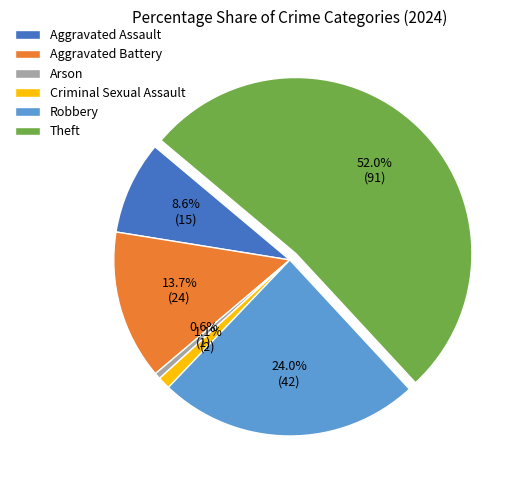

Do Aggravated Assault and Aggravated Battery together represent more than half of the pie?

No